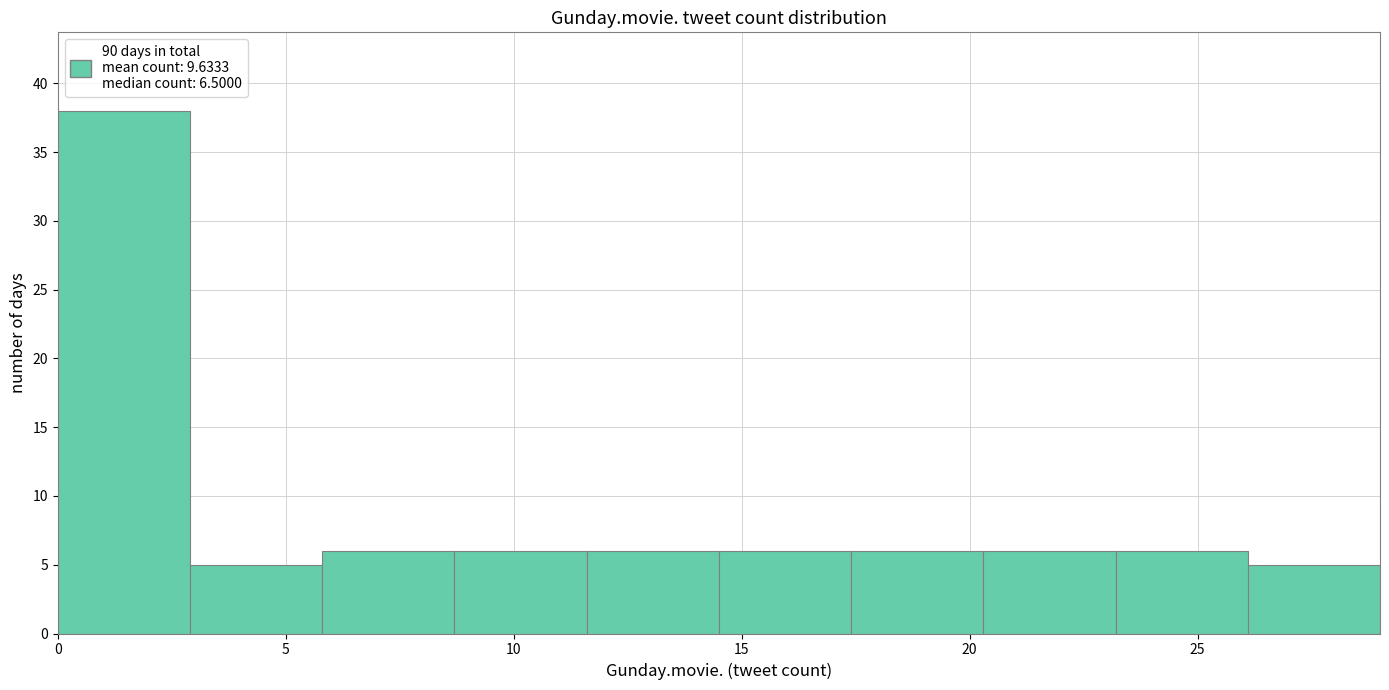

Reading left to right, list every bar in this chart as the range it spans on the x-axis followed by its height. Neither the bar edges nor the heights are printed on the chart, so give them approximately, as read against the axes.

0.0 to 2.9: 38
2.9 to 5.8: 5
5.8 to 8.7: 6
8.7 to 11.6: 6
11.6 to 14.5: 6
14.5 to 17.4: 6
17.4 to 20.3: 6
20.3 to 23.2: 6
23.2 to 26.1: 6
26.1 to 29.0: 5